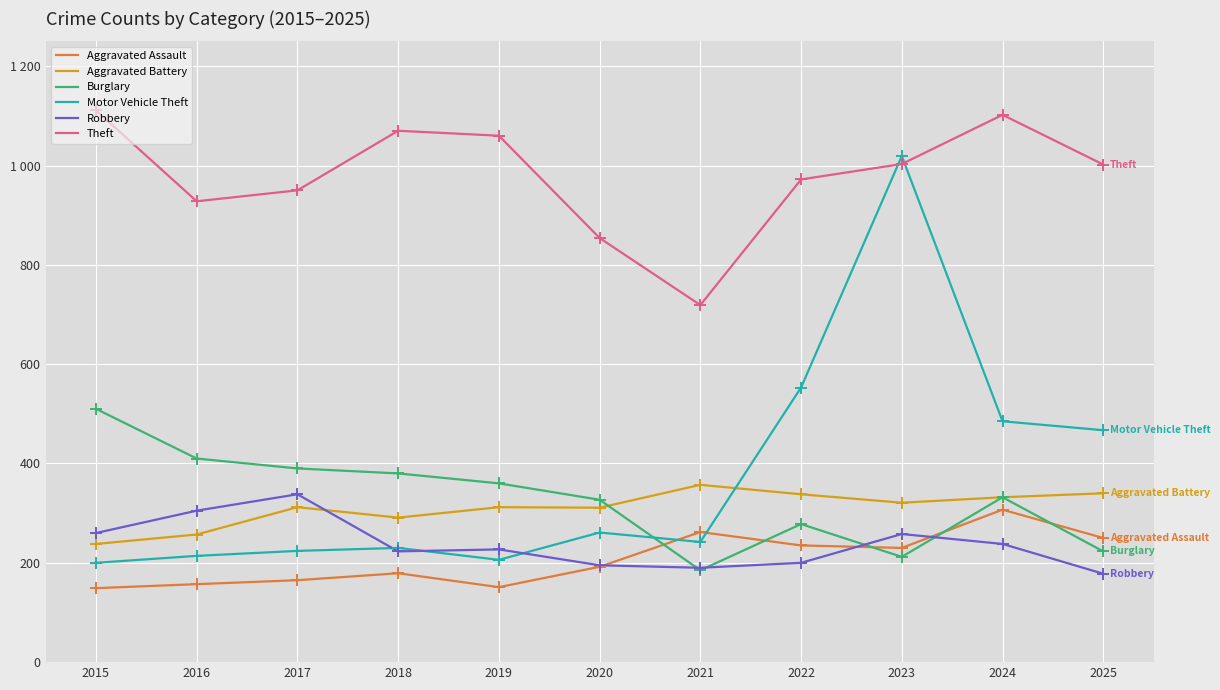

What value does the Aggravated Assault series have at 2025?

250